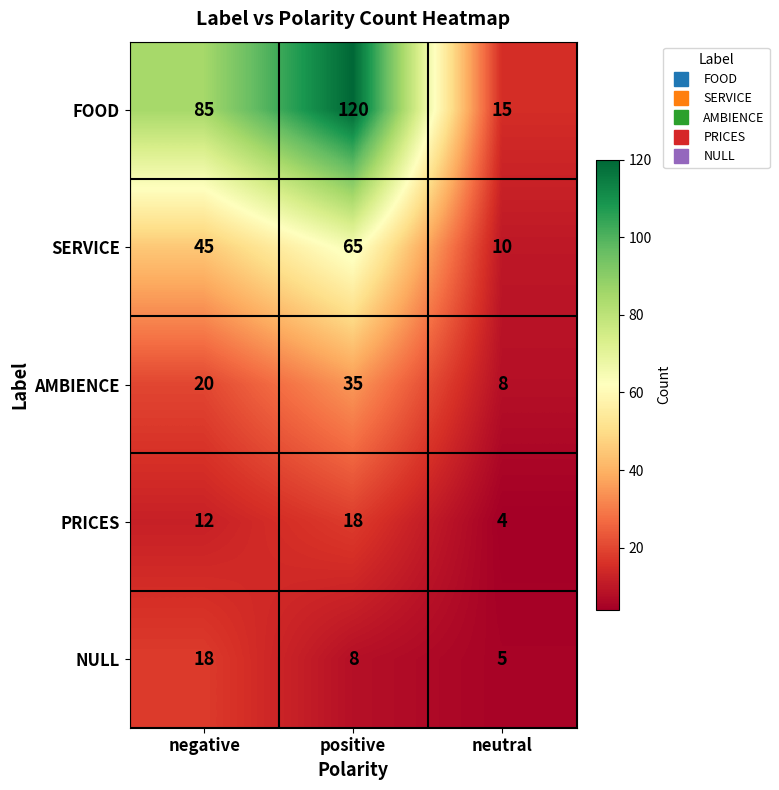

Which label corresponds to the largest value in the chart?

positive